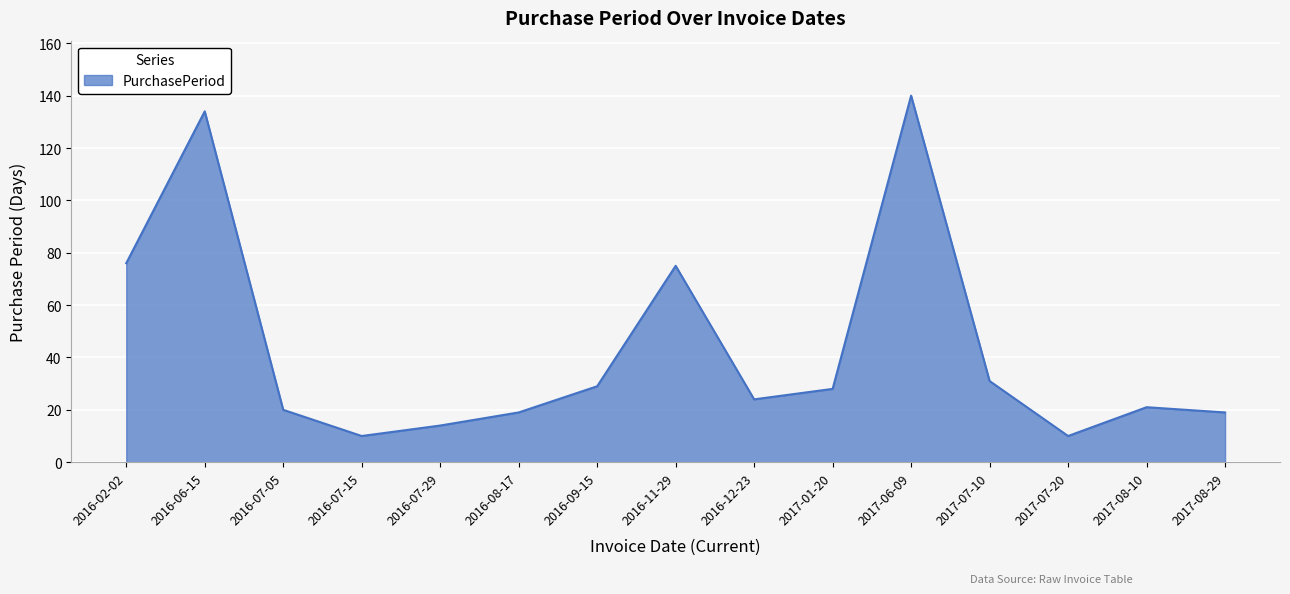

Reading left to right, what are all the values shown in this chart?

76	134	20	10	14	19	29	75	24	28	140	31	10	21	19